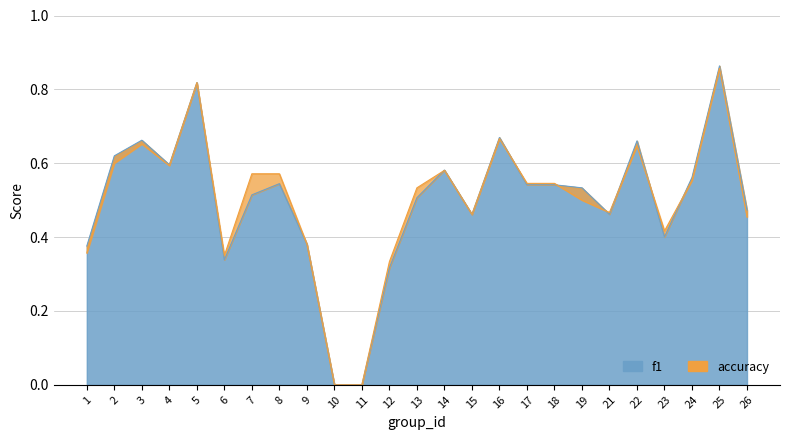

How many values in the f1 series exceed 0?

23